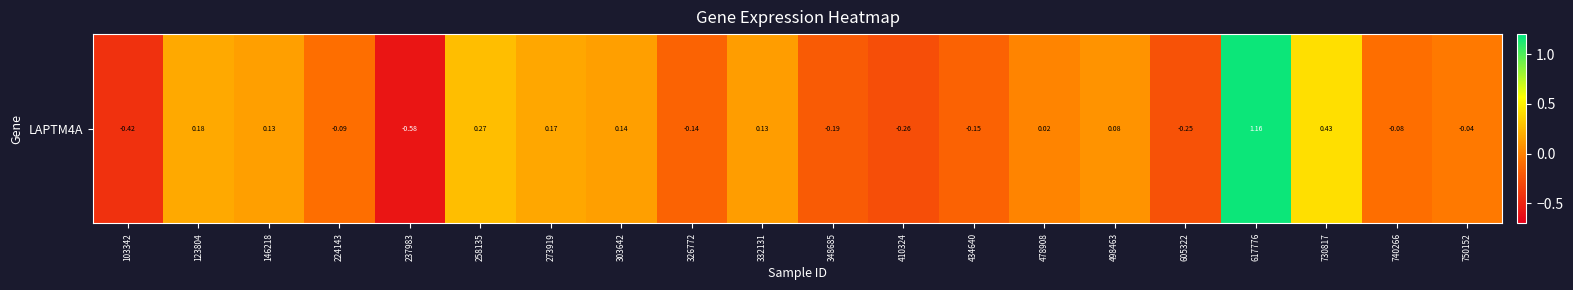

The chart shows a value of -0.1 at 224143. True or false?

False